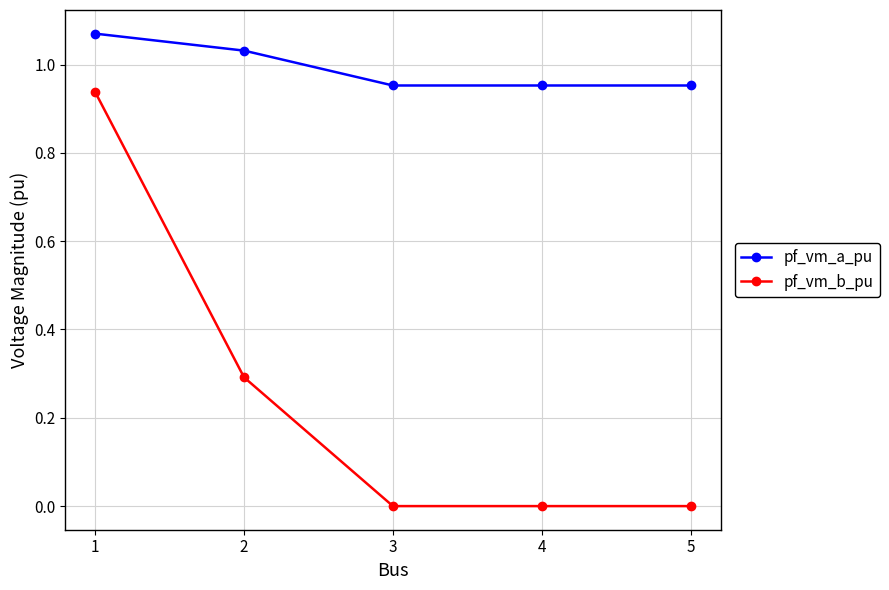

Rank the series by their average value, from highest to lowest.

pf_vm_a_pu, pf_vm_b_pu